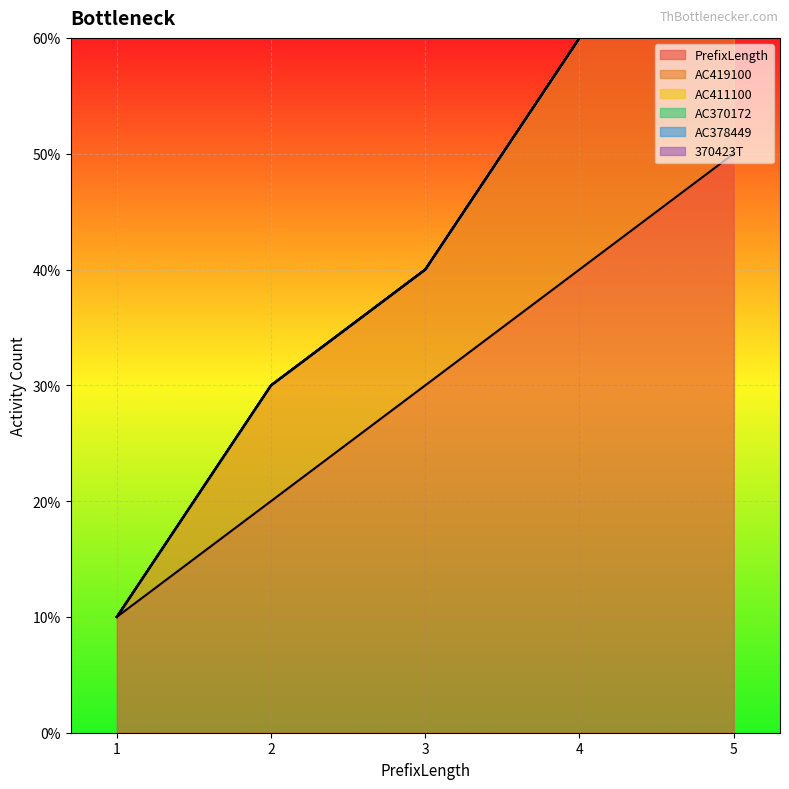

Is the value of AC419100 at 5 greater than the value of AC411100 at 4?

Yes